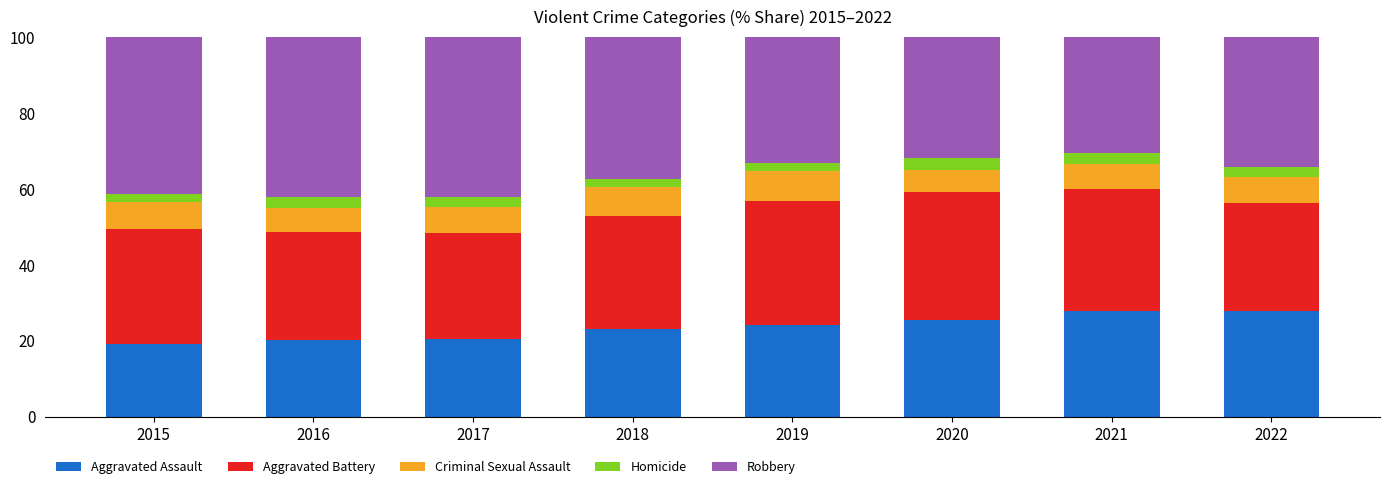

How many values in the Aggravated Assault series exceed 24?

4